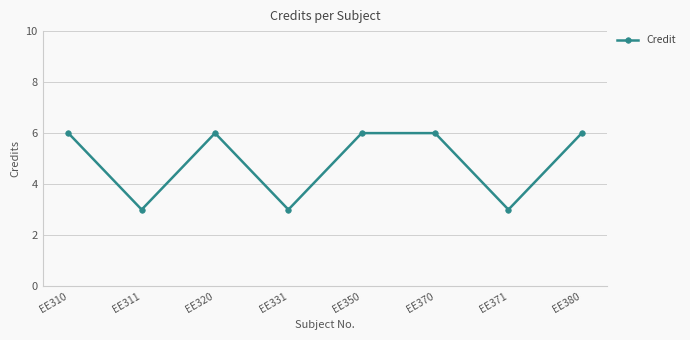

Where is the first local minimum?

EE311